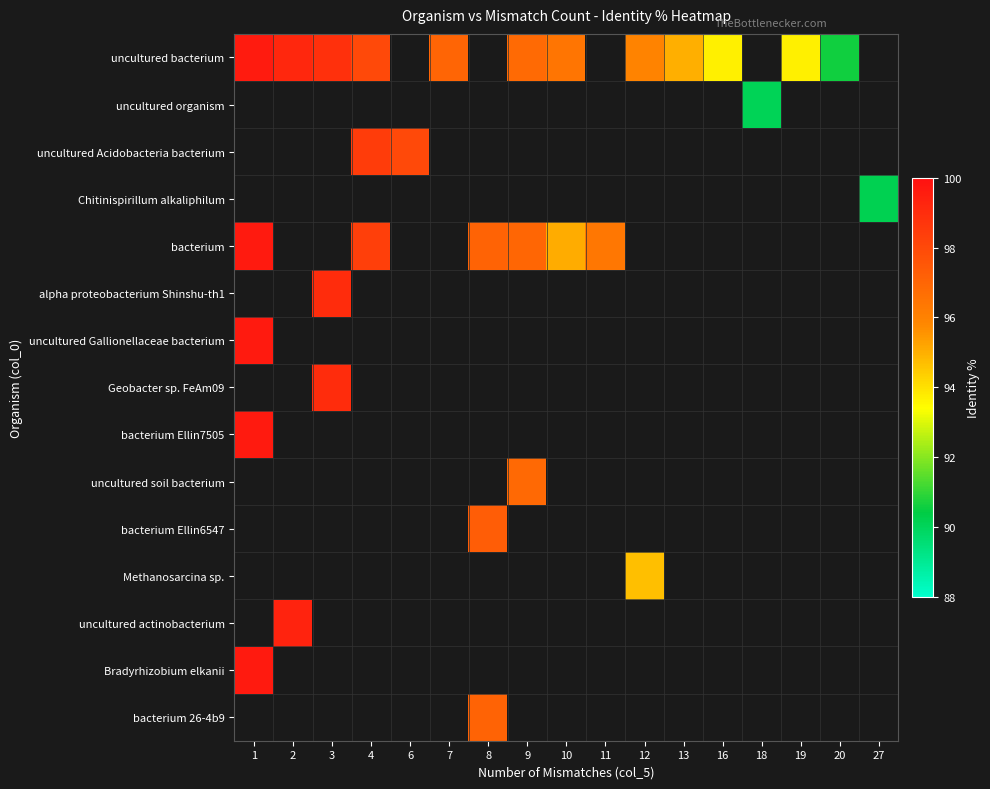

Which series has the largest range (max minus min)?

uncultured bacterium